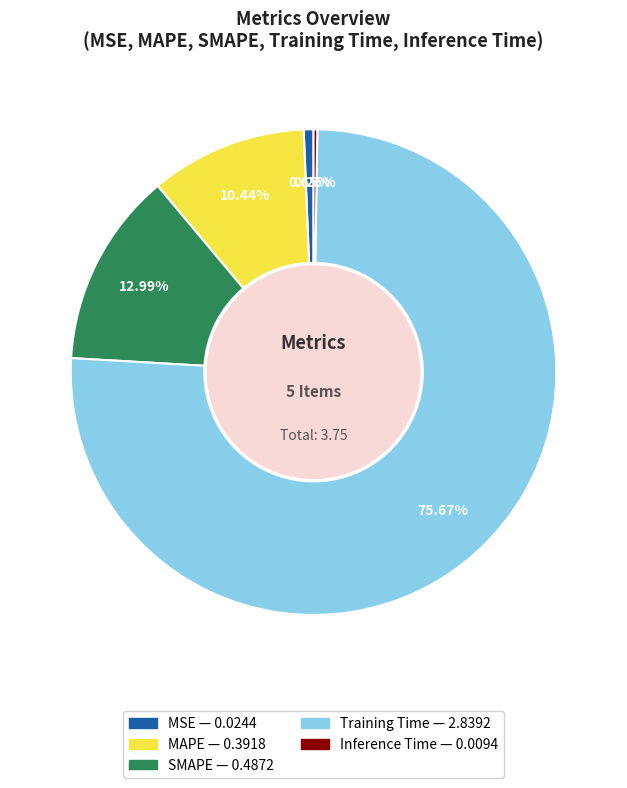

Which slice is the largest?

Training Time